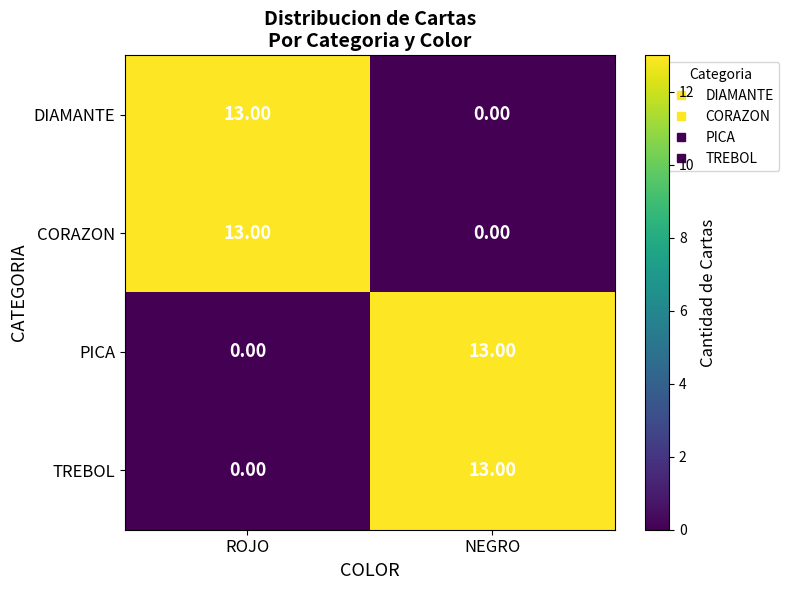

Rank the categories by PICA value from lowest to highest.

ROJO, NEGRO